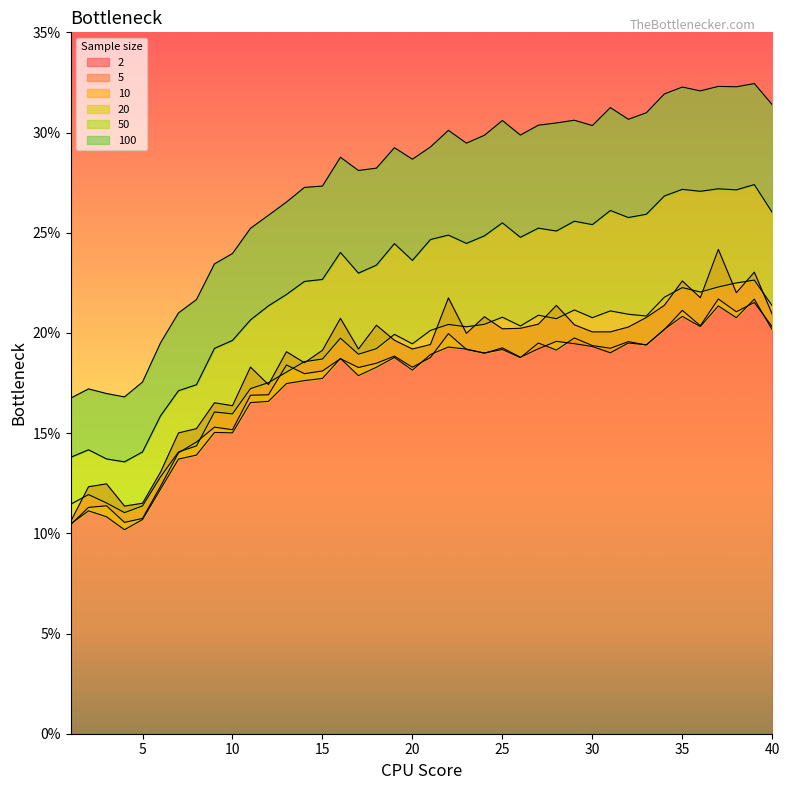

Which label corresponds to the smallest value in the chart?

4